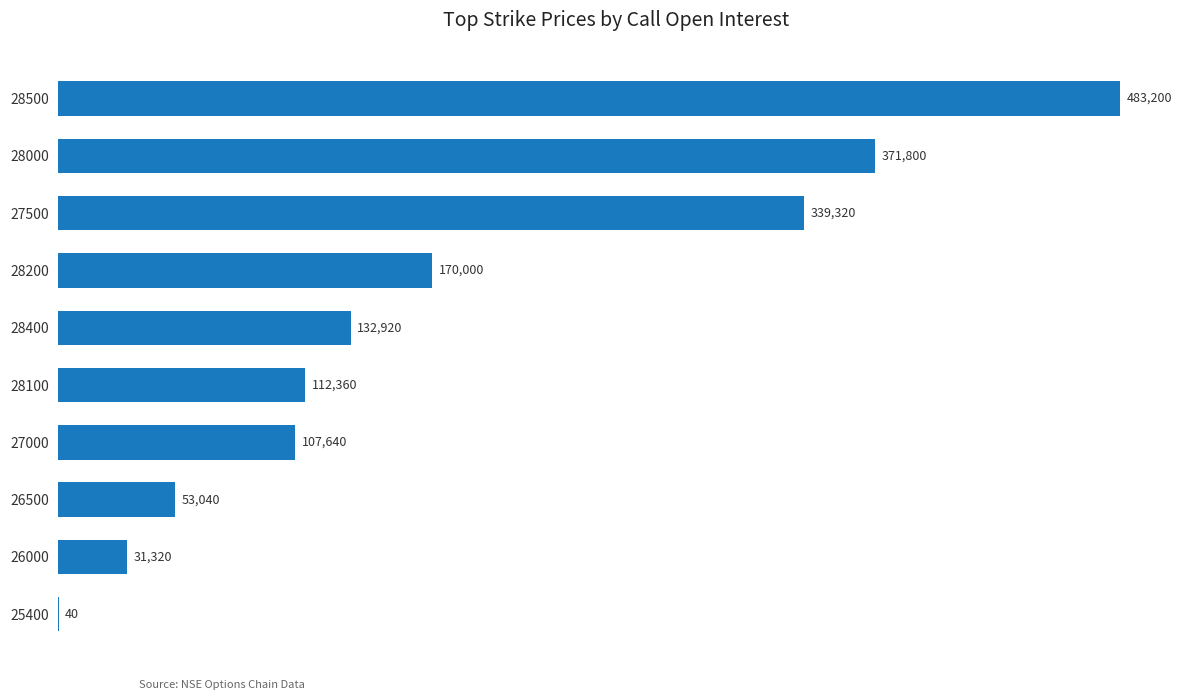

Is it true that the value at 28400 is 214684?

False